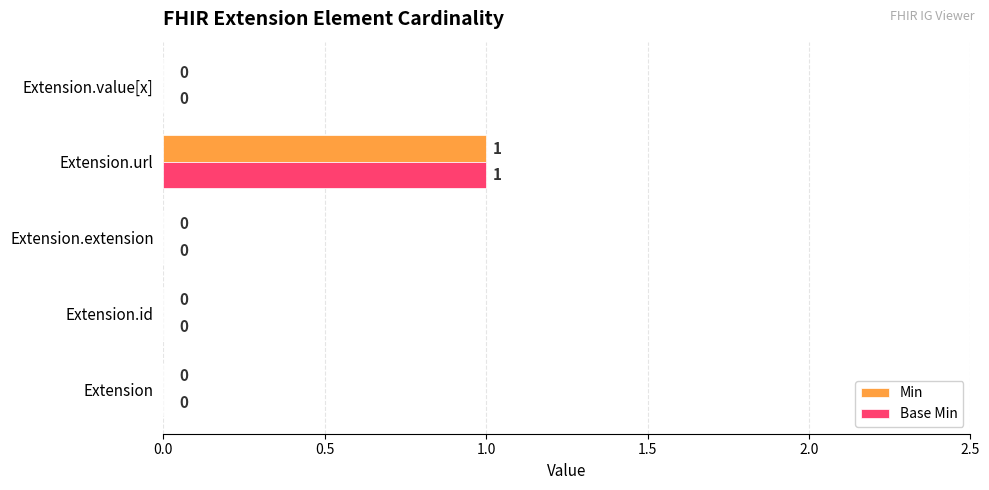

At which category is the sum across all series the highest?

Extension.url